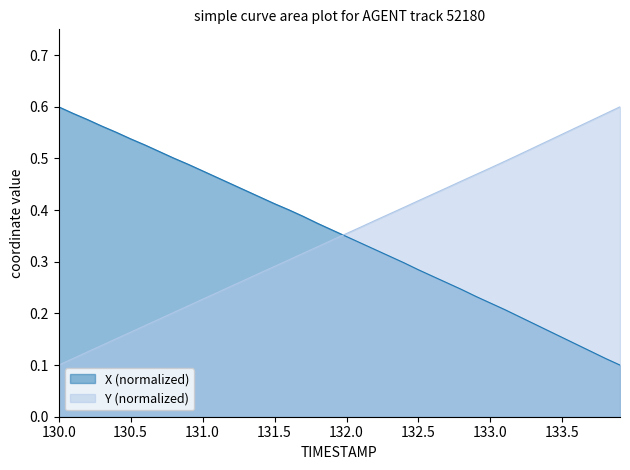

At 132.5, list the series in order from largest to smallest.

Y (normalized), X (normalized)